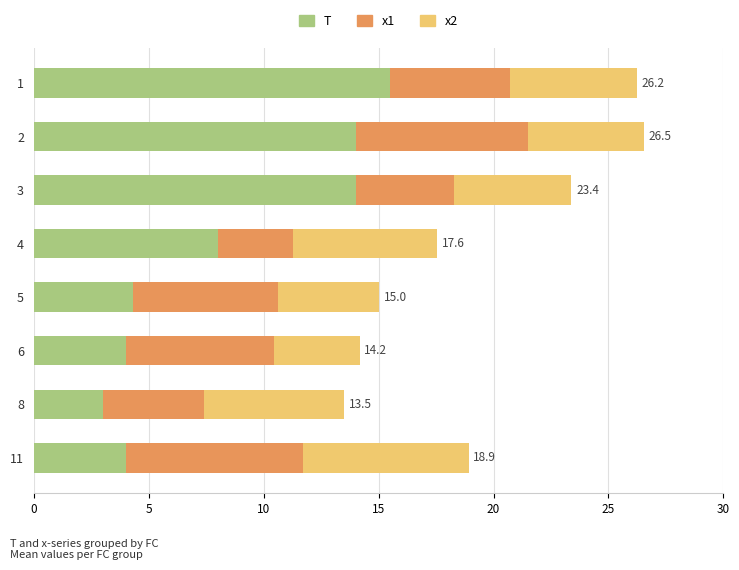

At which label does T reach its minimum?

8